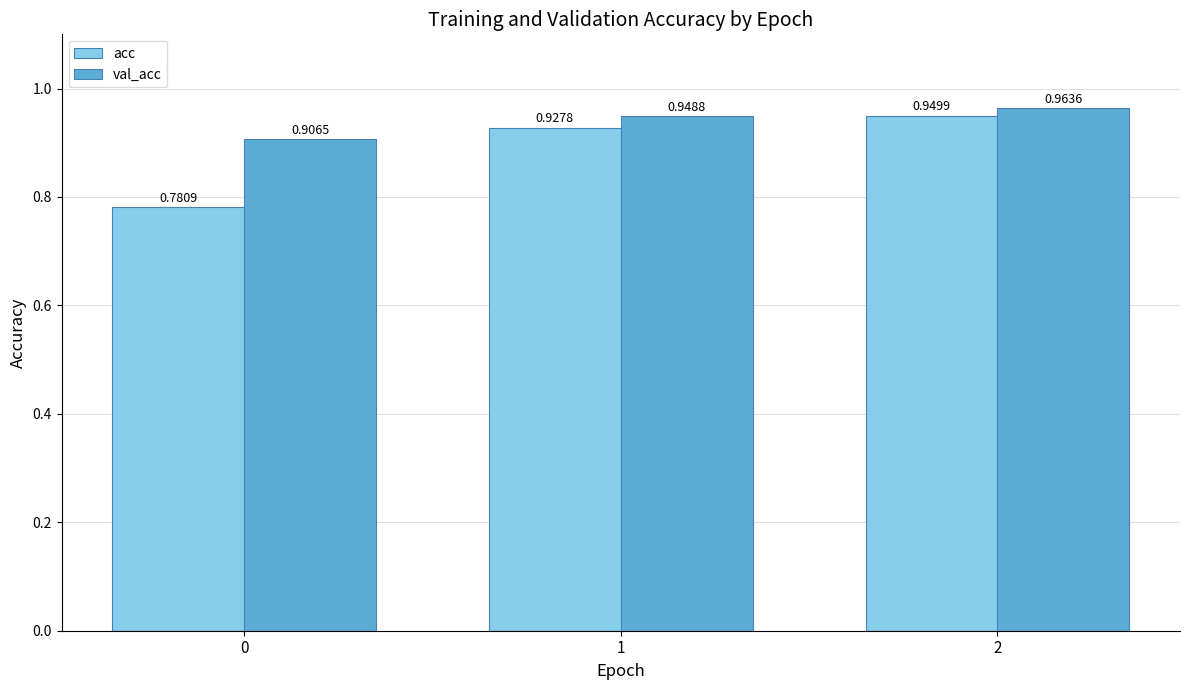

Between 0 and 1, which series saw the biggest shift?

acc